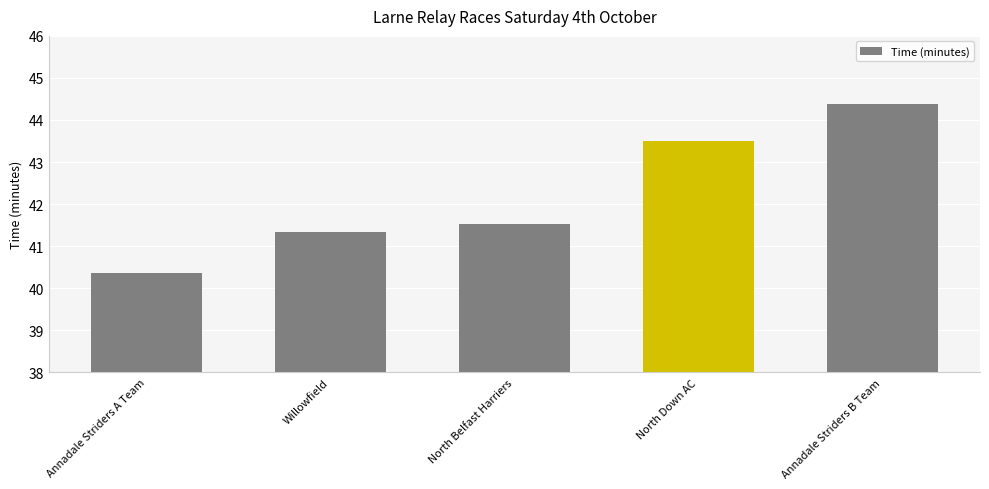

Approximately how many times larger is the value at Willowfield compared to North Belfast Harriers?

1.0